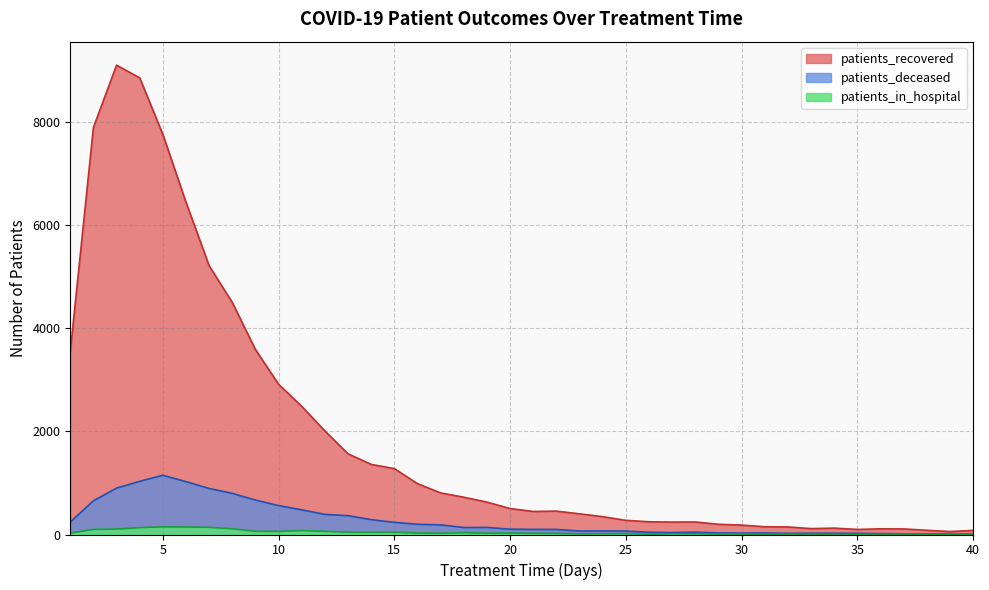

What is the spread (max minus min) of values at 28?

229